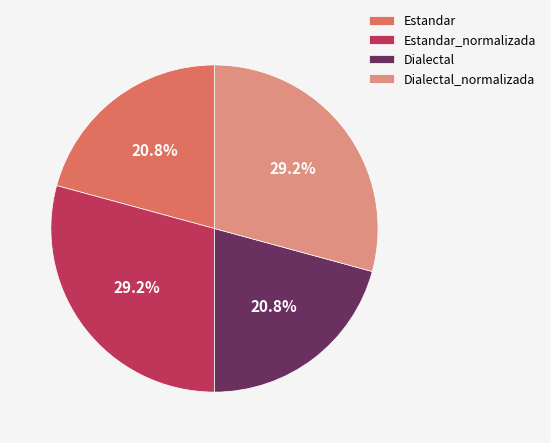

To the nearest percent, what is the difference between the Estandar_normalizada and Estandar slice percentages?

8%